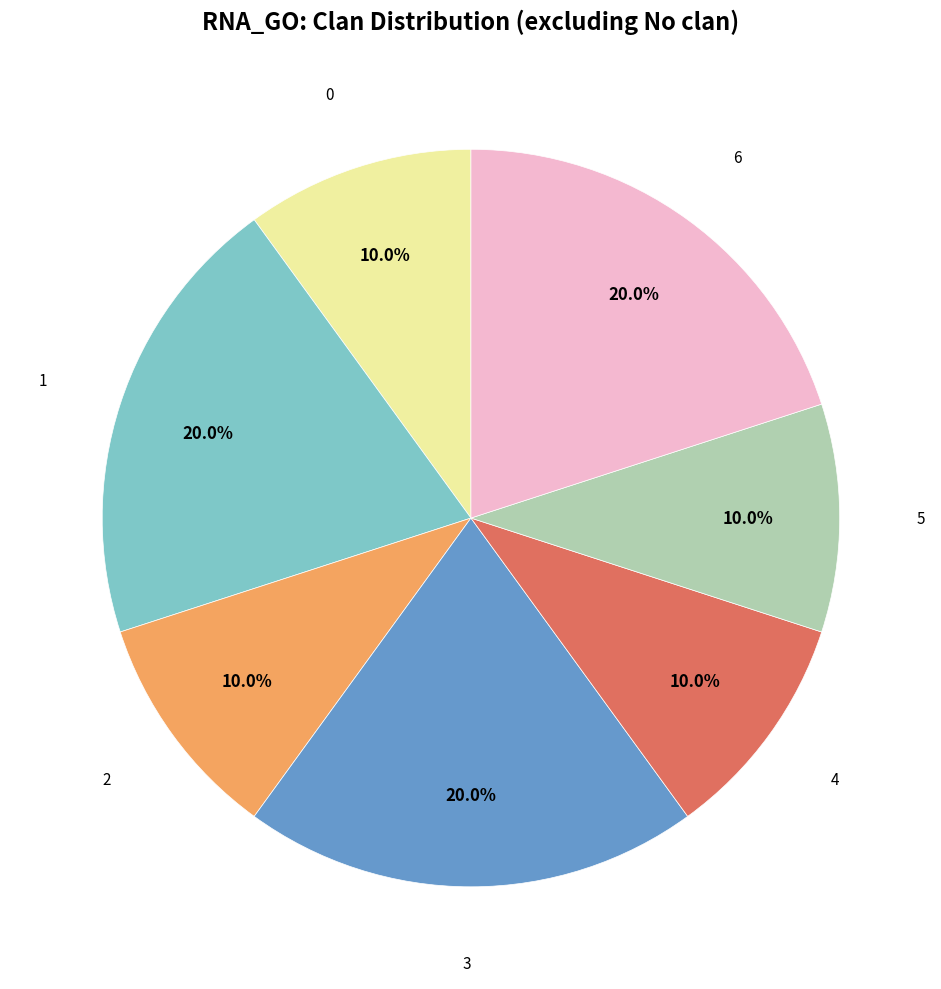

Is there any slice that represents more than half of the pie?

No